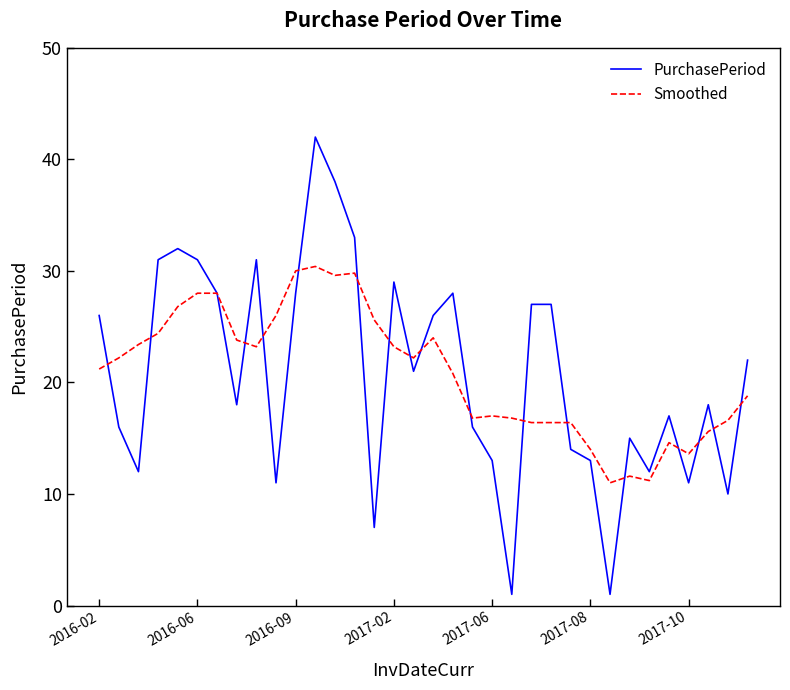

What are all the series names shown in the legend?

PurchasePeriod, Smoothed